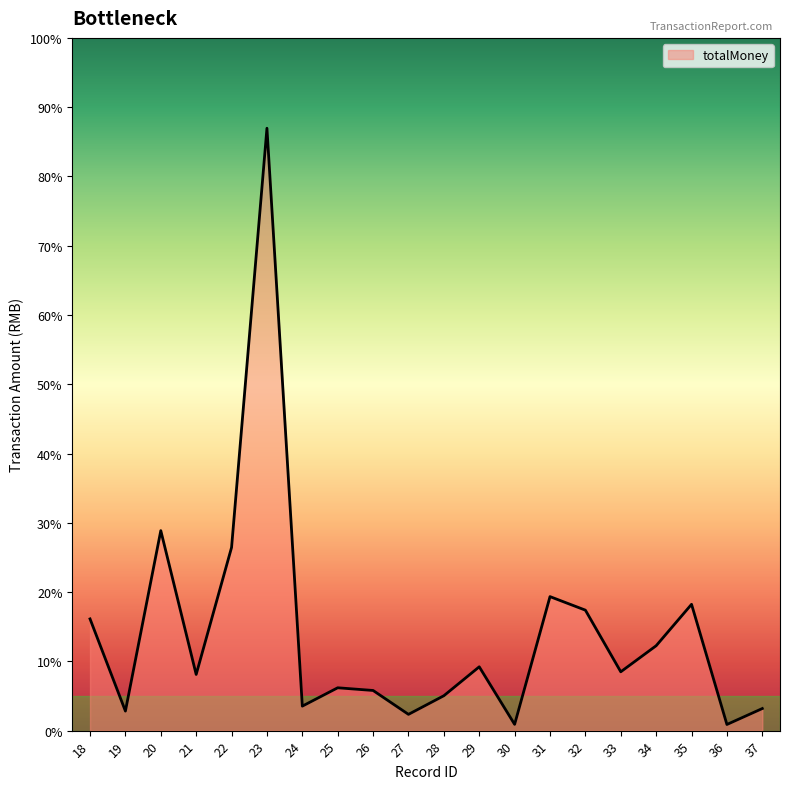

Does the chart display data point markers on the line(s)?

No